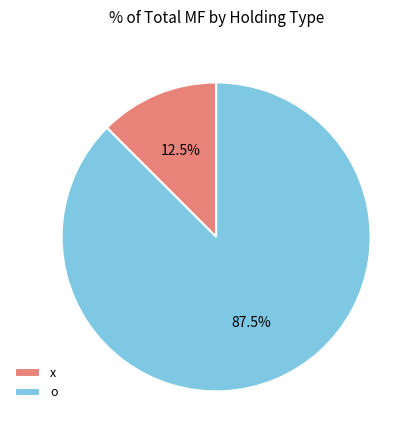

Approximately how many times larger is the value at o compared to x?

7.0